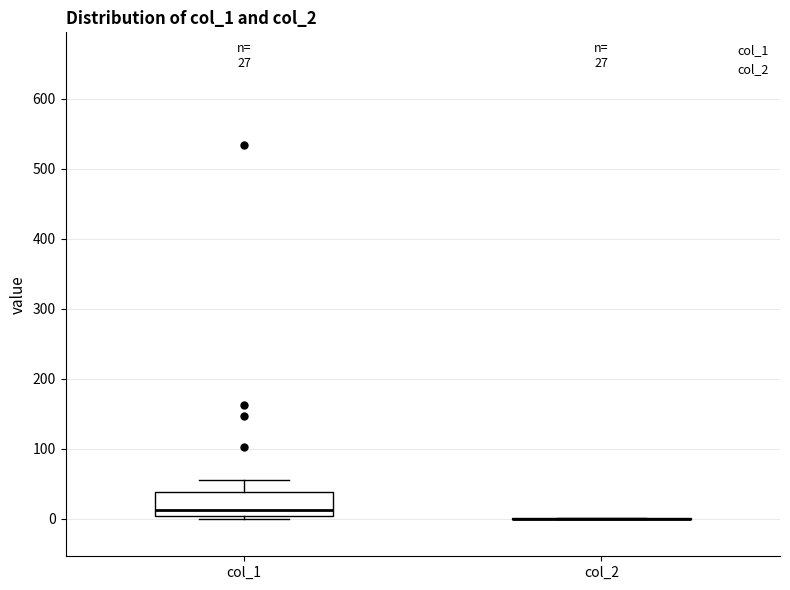

Which box is the tallest, from its lower edge to its upper edge?

col_1